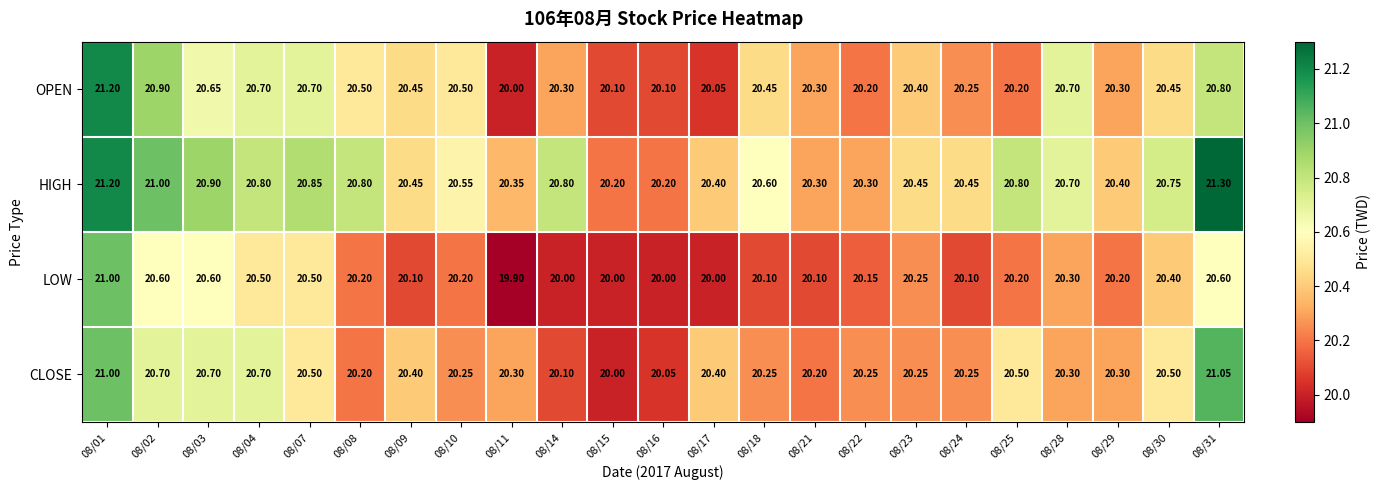

Which series has the widest spread of values?

OPEN